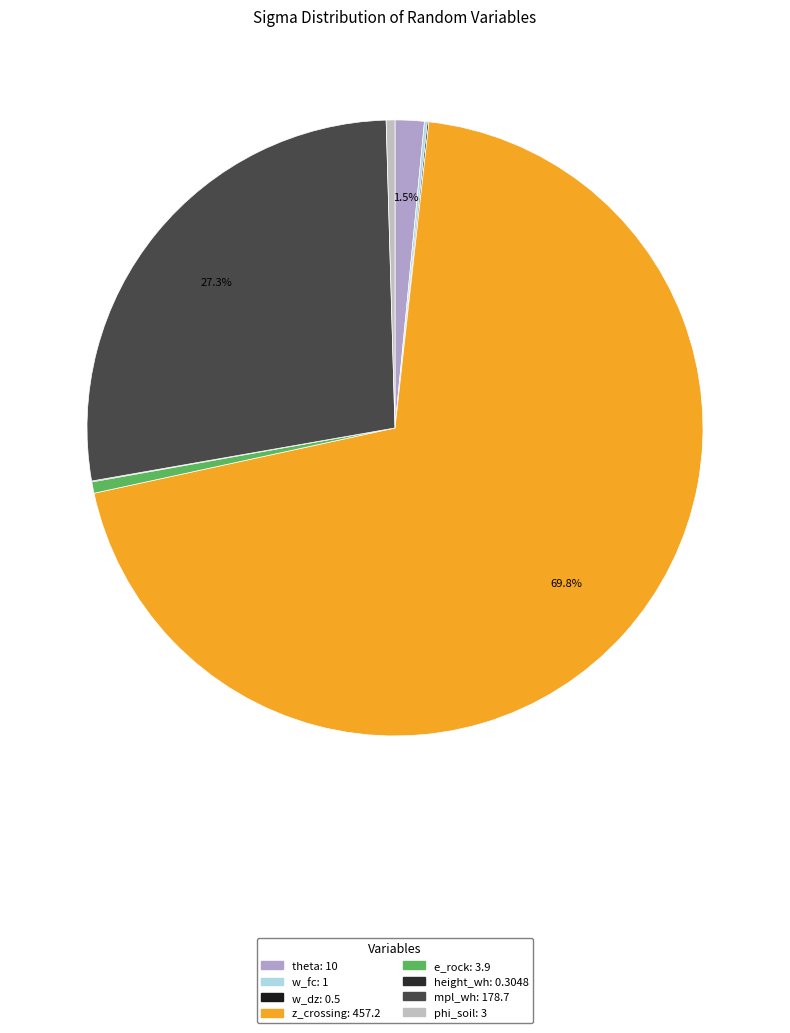

Between mpl_wh and e_rock, which is larger?

mpl_wh